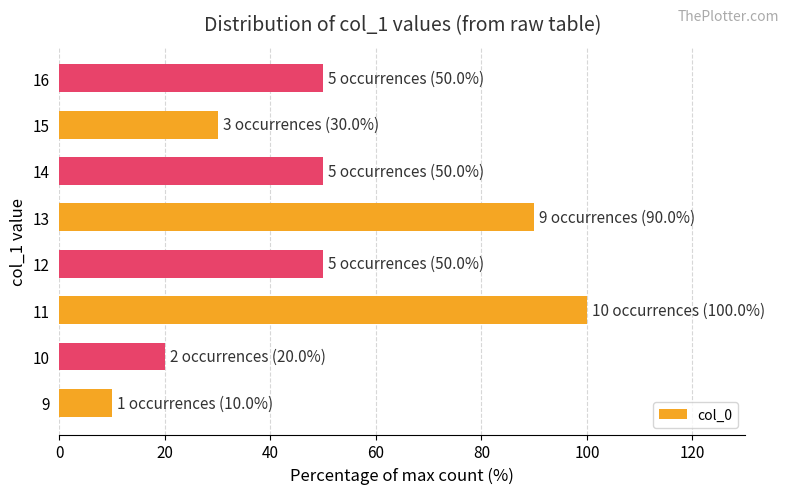

Count the number of data series in this chart.

1